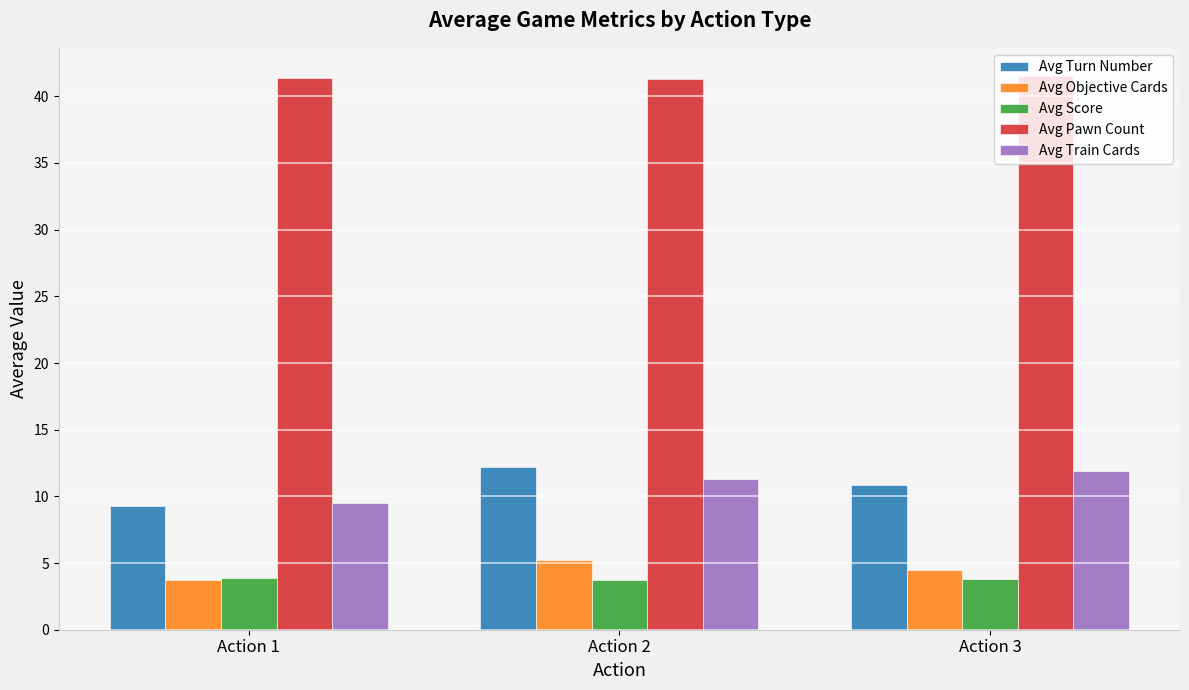

Does the chart contain any negative values?

No